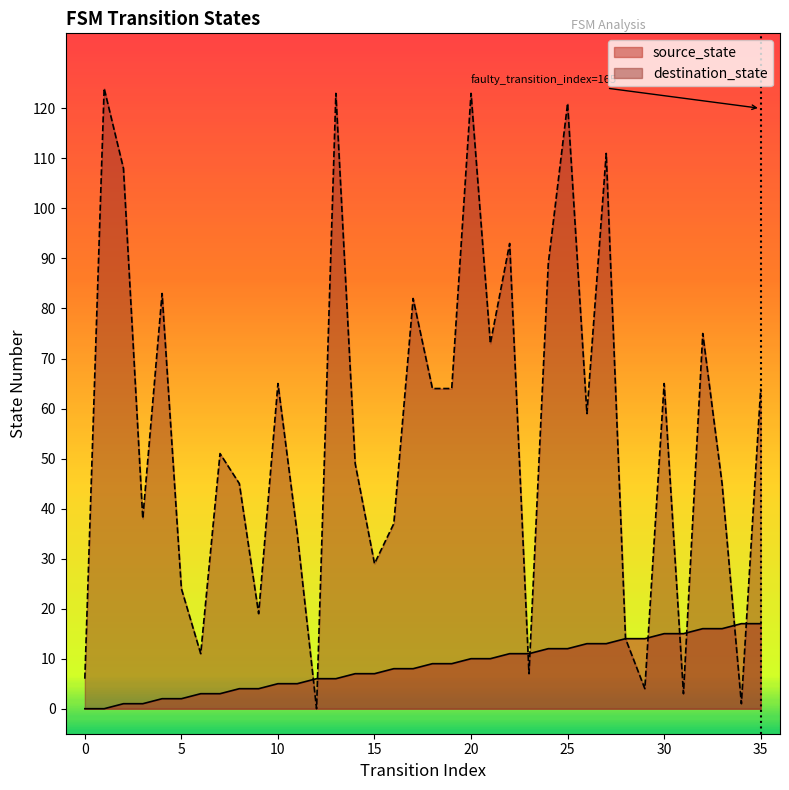

Which series changed the most between 0 and 26?

destination_state